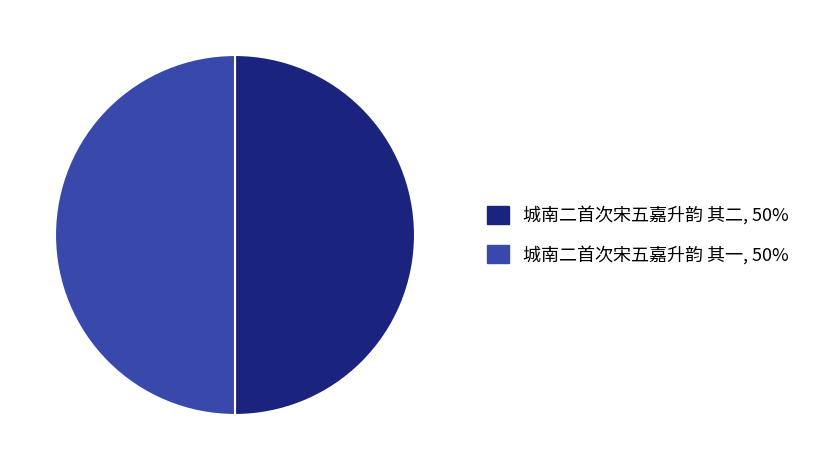

What is the ratio of the value at 城南二首次宋五嘉升韵 其二 to the value at 城南二首次宋五嘉升韵 其一?

1.0